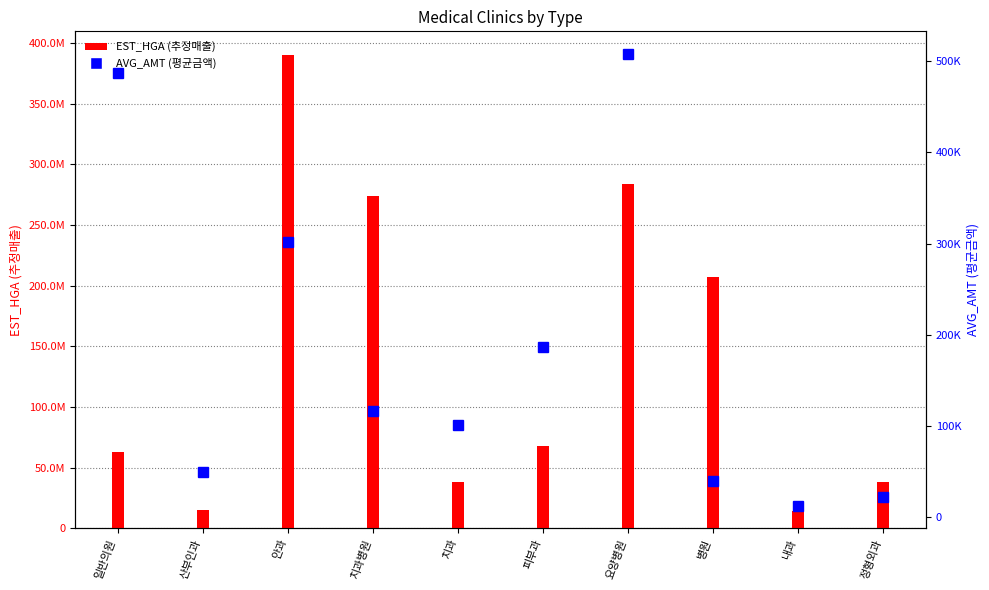

What is the smallest value displayed?

12274